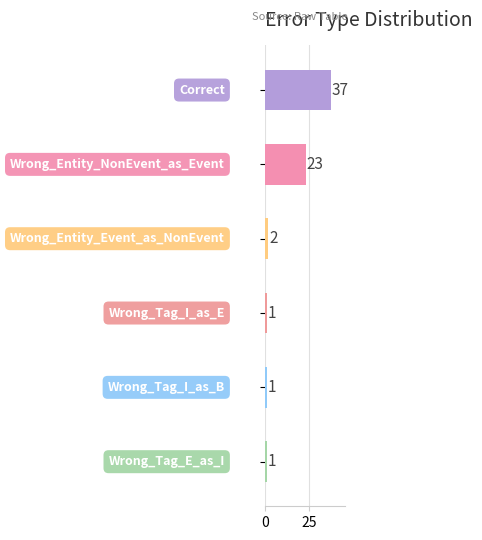

What is the difference between the maximum and second lowest values?

36